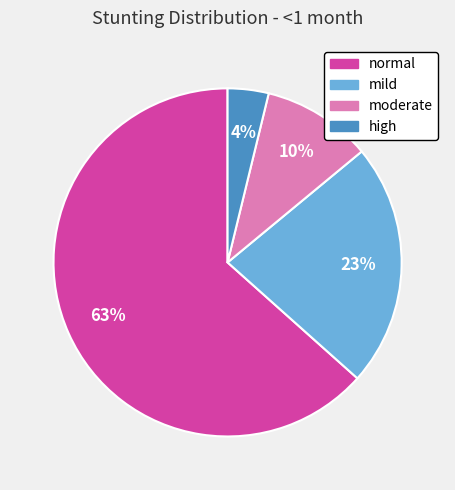

Between mild and high, which is larger?

mild